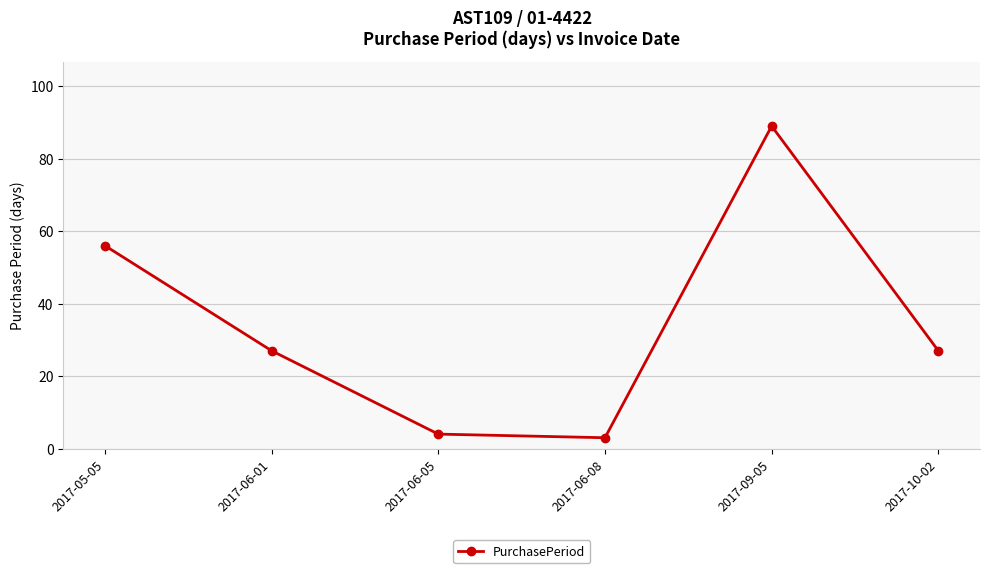

How many distinct data groups are displayed?

1